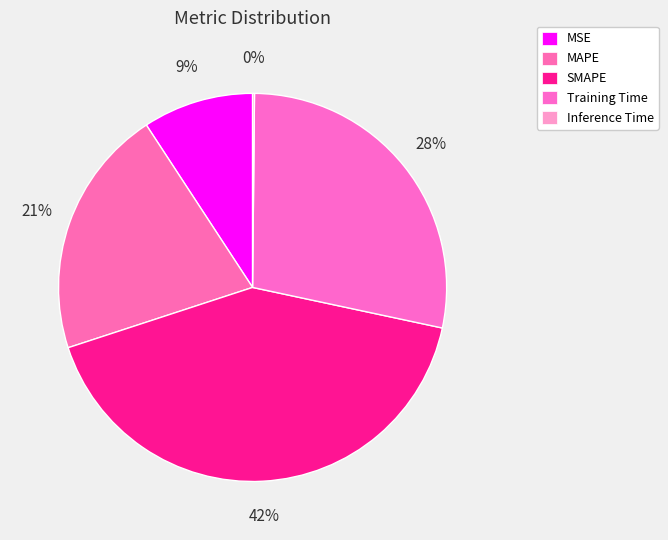

Rank the categories by value from highest to lowest.

SMAPE, Training Time, MAPE, MSE, Inference Time